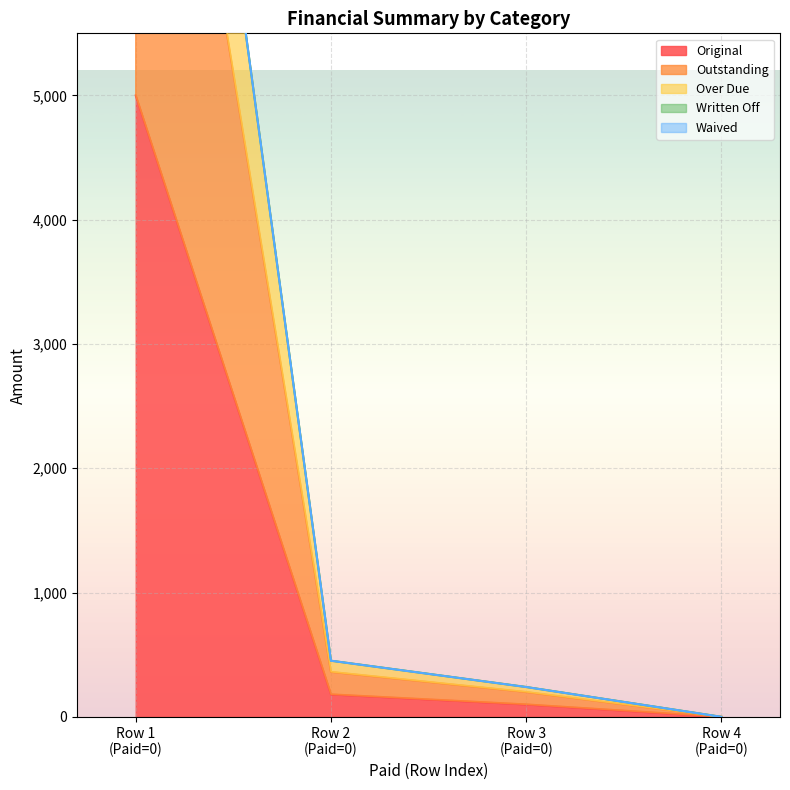

The value of Over Due at Row 3 (Paid=0) is 240.0. True or false?

True